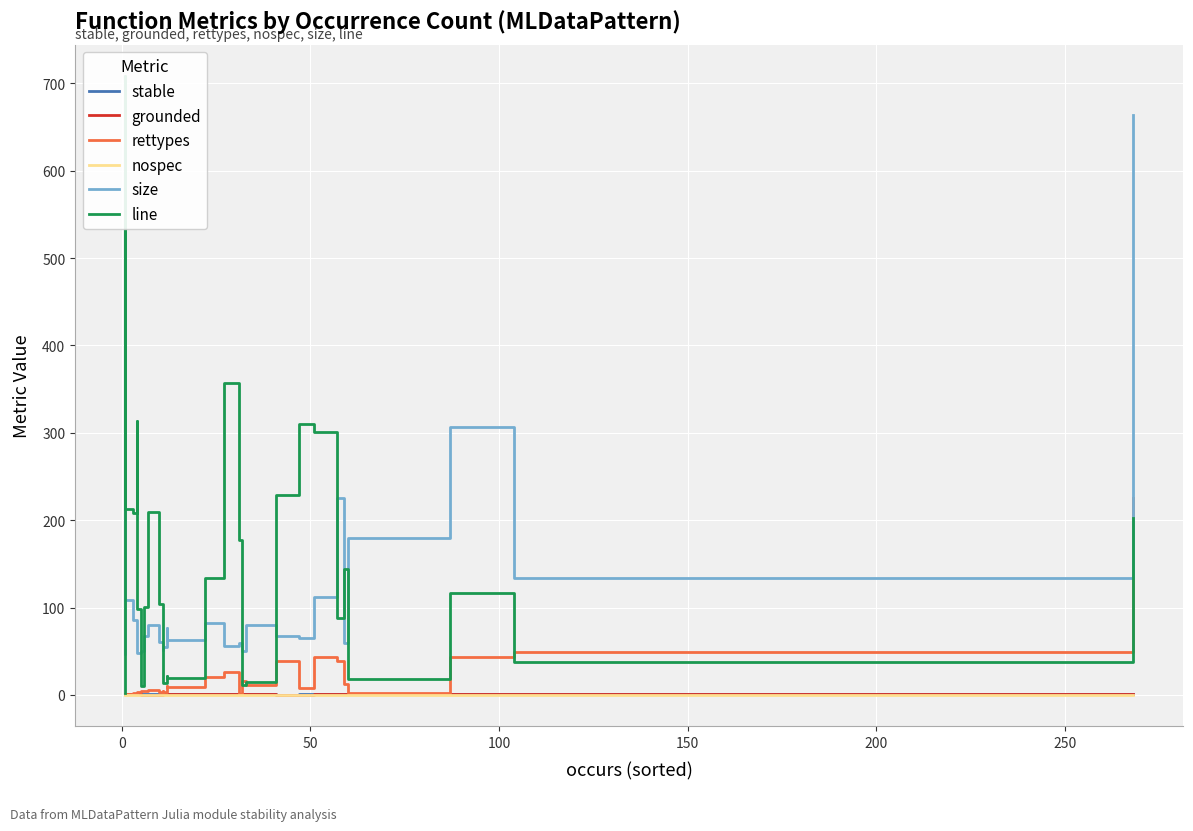

Reading left to right, list all the values displayed in this chart.

stable: 1.0	1.0	1.0	1.0	1.0	0.7	1.0	1.0	0.8	1.0	0.9	1.0	1.0	1.0	1.0	1.0	0.6	0.7	1.0	1.0	0.7	0.5	0.6	1.0	1.0	0.8	1.0	0.9	0.9	0.8
grounded: 1.0	1.0	1.0	1.0	1.0	0.7	1.0	1.0	0.2	0.3	0.0	0.5	1.0	0.9	1.0	1.0	0.6	0.7	1.0	1.0	0.7	0.5	0.5	1.0	0.9	0.8	0.9	0.9	0.9	0.7
rettypes: 1.0	1.0	1.0	1.0	1.0	2.0	1.0	3.0	4.0	4.0	6.0	3.0	5.0	3.0	10.0	9.0	21.0	26.0	1.0	16.0	12.0	39.0	8.0	43.0	39.0	13.0	2.0	43.0	49.0	226.0
nospec: 0.0	0.0	0.0	0.0	0.0	0.0	0.0	0.0	0.0	0.0	0.0	0.0	0.0	0.0	0.0	0.0	0.0	0.0	0.0	0.0	0.0	0.0	0.0	0.0	0.0	0.0	0.0	0.0	0.0	0.0
size: 52.0	47.0	70.0	643.0	109.0	86.0	57.0	48.0	50.0	67.0	80.0	61.0	51.0	55.0	77.0	63.0	82.0	56.0	60.0	50.0	80.0	68.0	65.0	112.0	226.0	59.0	180.0	307.0	134.0	664.0
line: 2.0	225.0	709.0	225.0	213.0	208.0	314.0	98.0	10.0	101.0	210.0	104.0	23.0	14.0	22.0	19.0	134.0	357.0	177.0	11.0	15.0	229.0	310.0	301.0	88.0	144.0	18.0	117.0	38.0	203.0